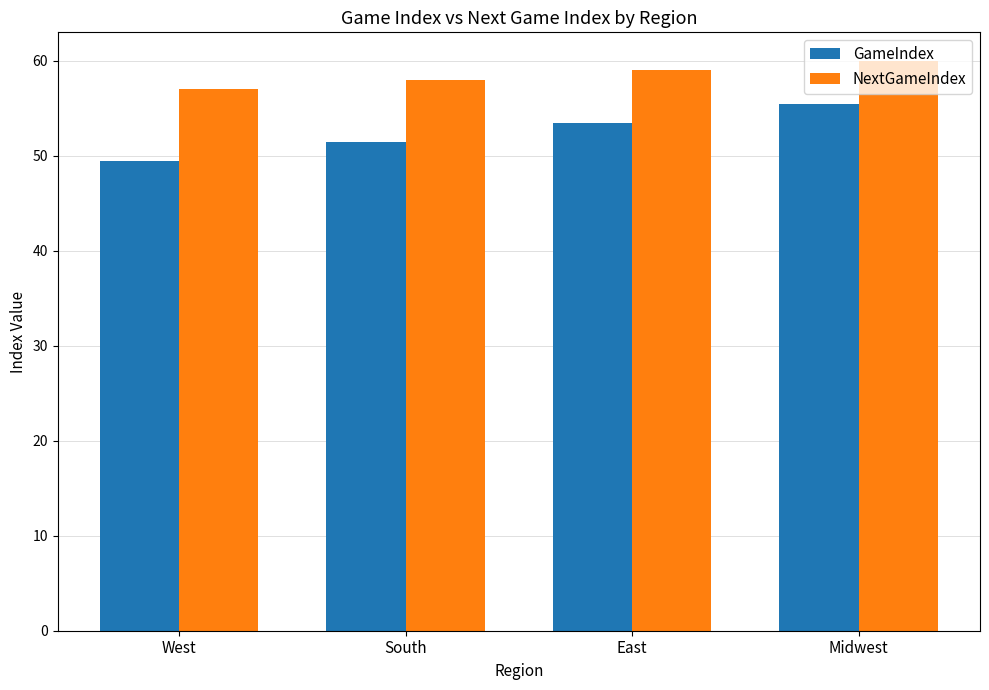

Which series has the largest range (max minus min)?

GameIndex